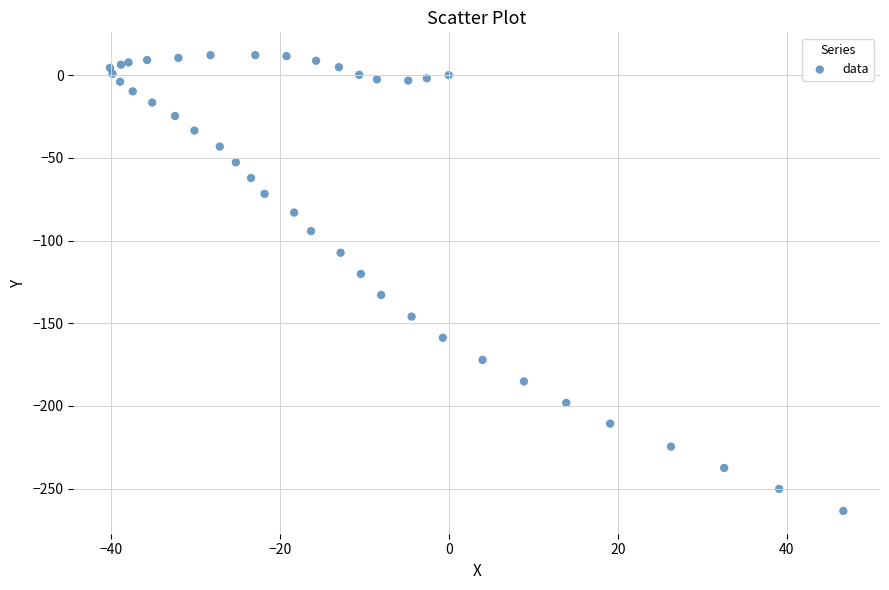

What Y value in the scatter plot is closest to -125?

-120.2